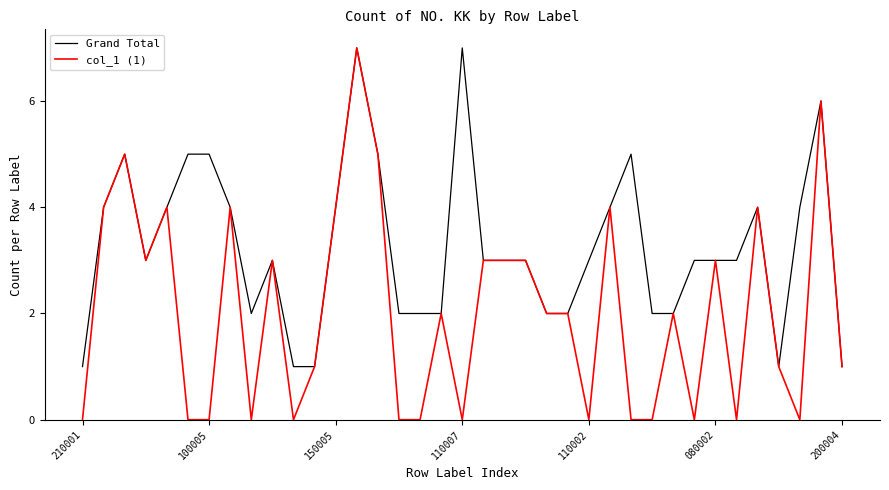

Does the chart have visible grid lines?

No